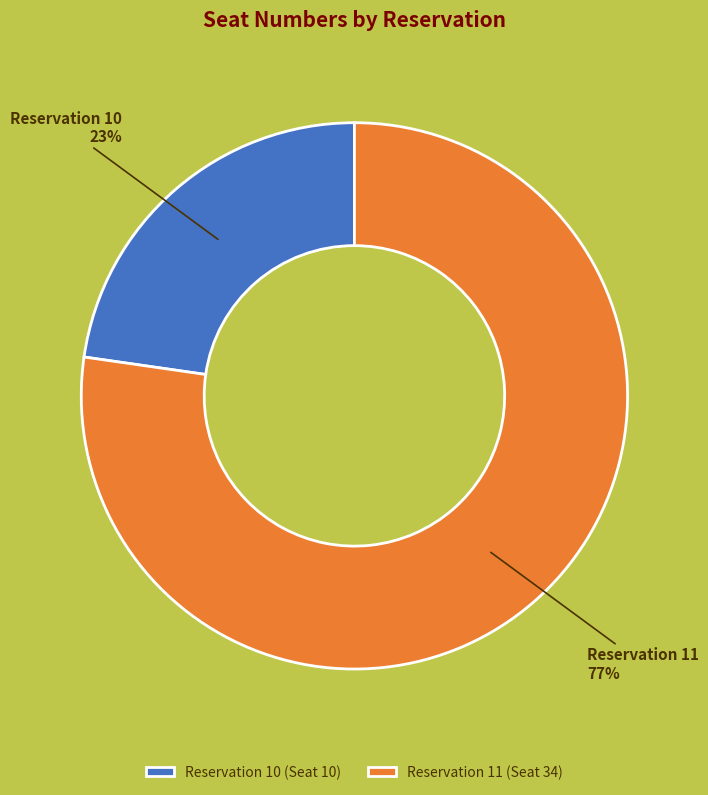

What percentage is the Reservation 10 slice, to the nearest percent?

23%